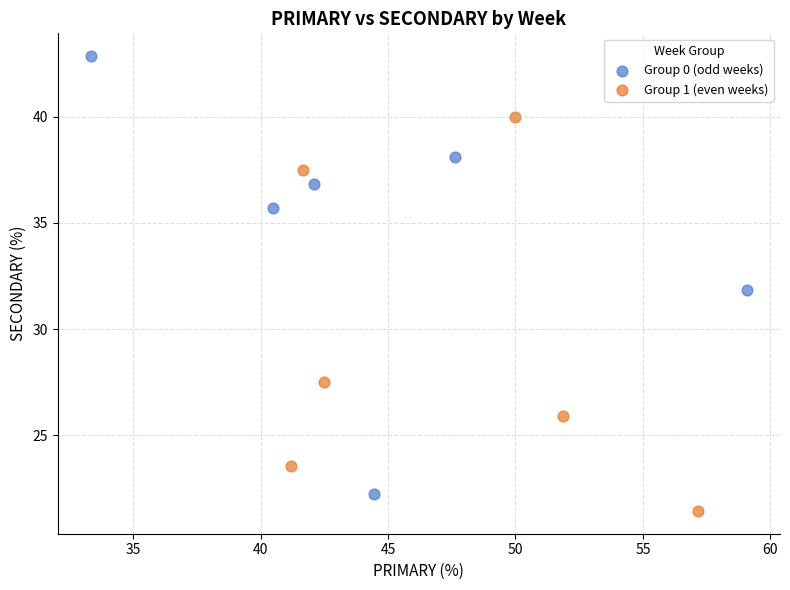

Which series has the widest spread of Y values?

Group 0 (odd weeks)